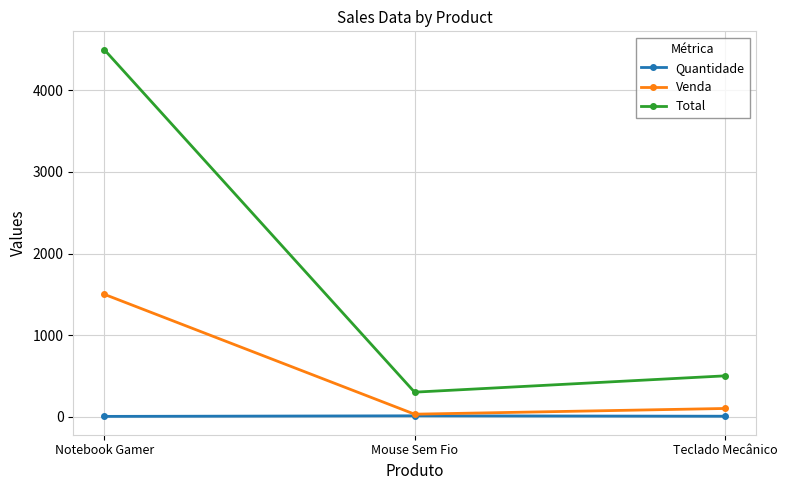

List the series in order of their peak value, lowest first.

Quantidade, Venda, Total